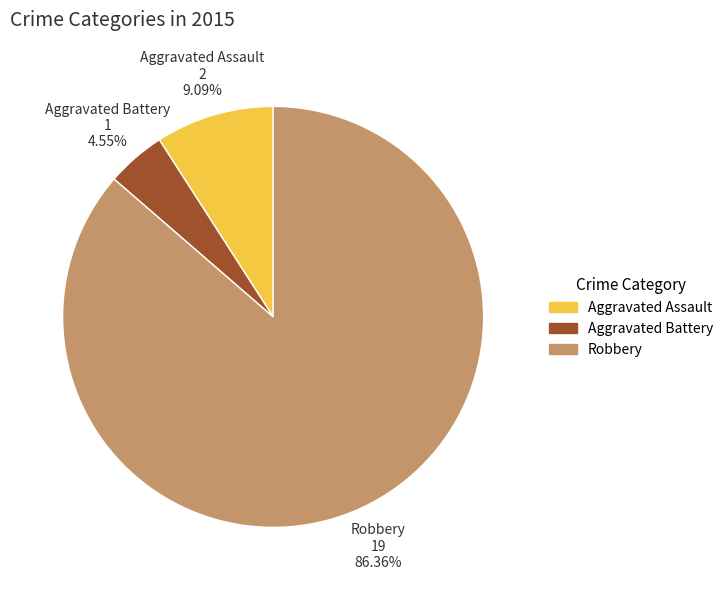

To the nearest percent, what percentage of the pie is Aggravated Assault?

9%